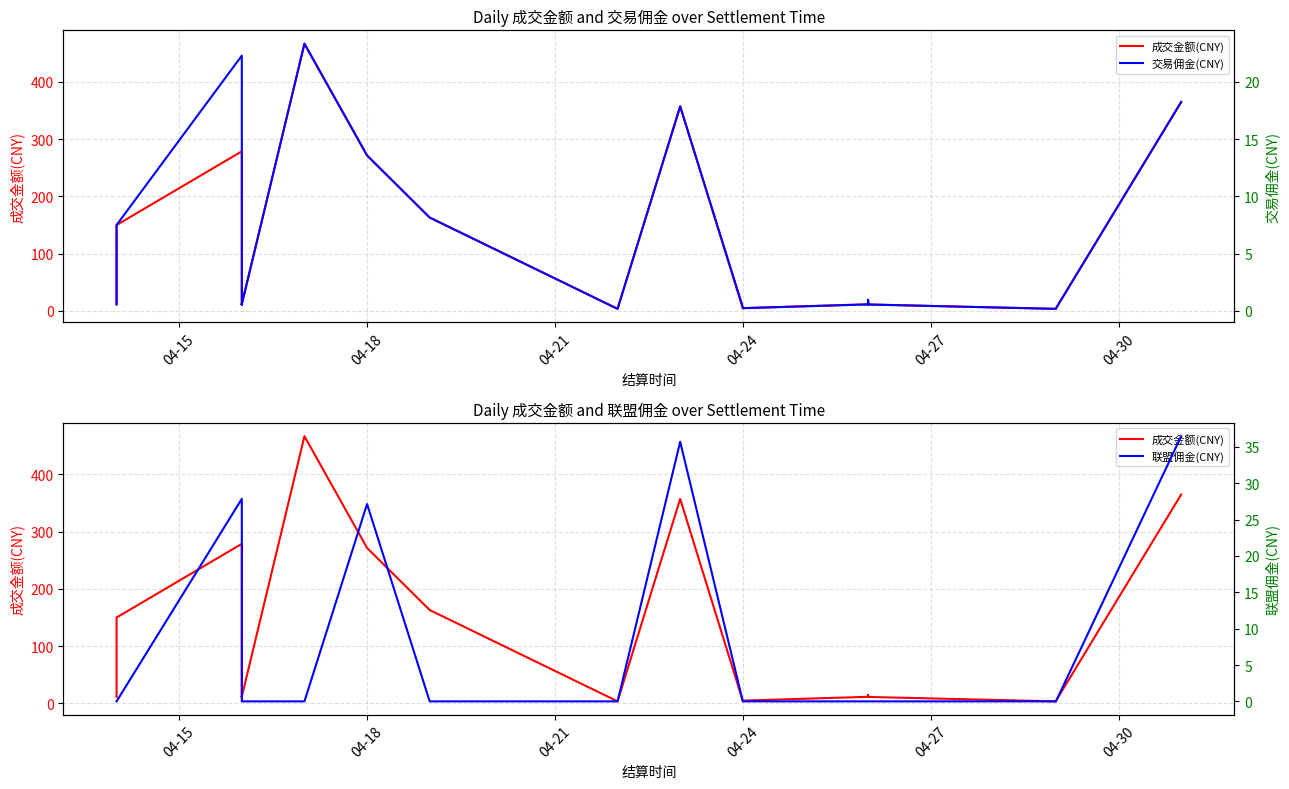

What are all the series names shown in the legend?

成交金额(CNY), 交易佣金(CNY), 联盟佣金(CNY)